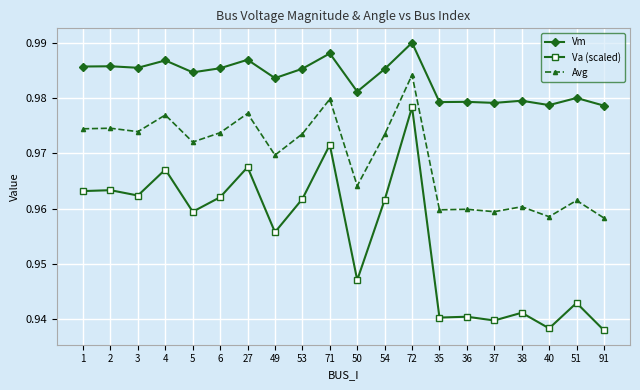

True or false: Vm and Avg intersect in this chart.

False